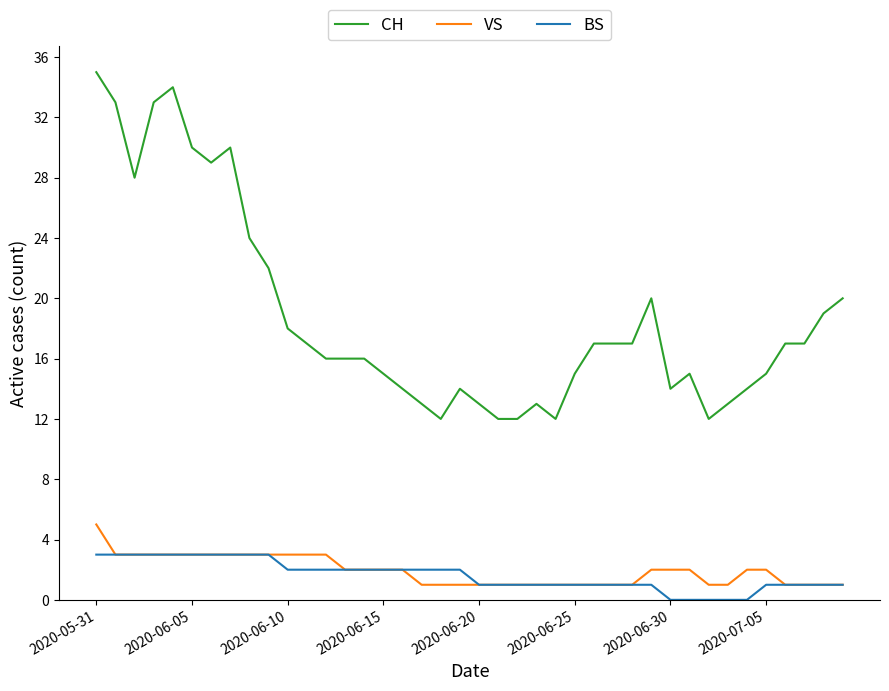

What is the highest value of the BS series?

3